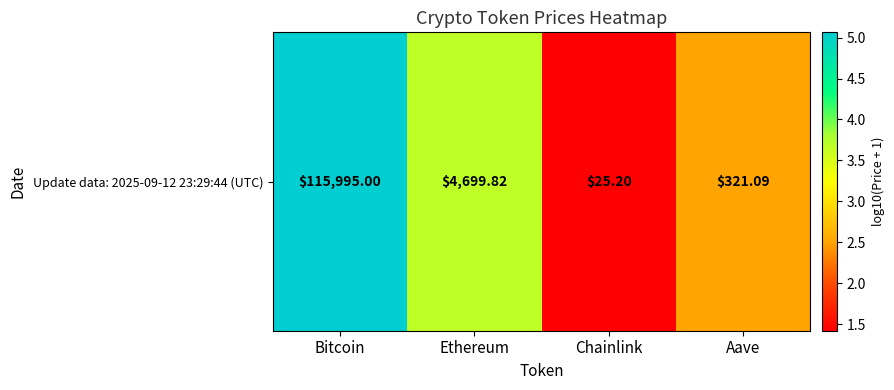

How many distinct data groups are displayed?

1